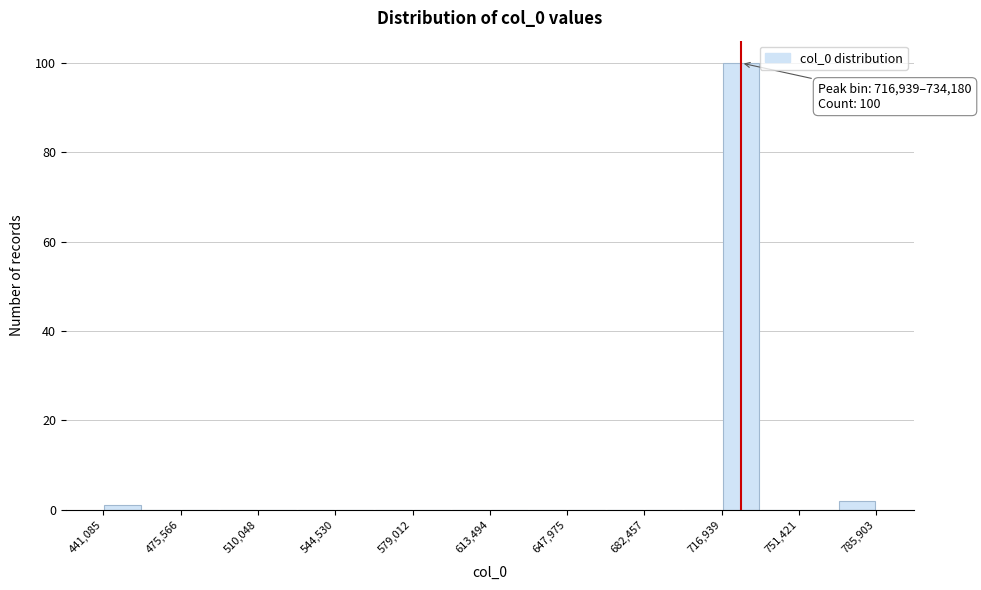

Around what value on the x-axis is the tallest bar? Give the approximate position of its centre, as read against the axis.

725000